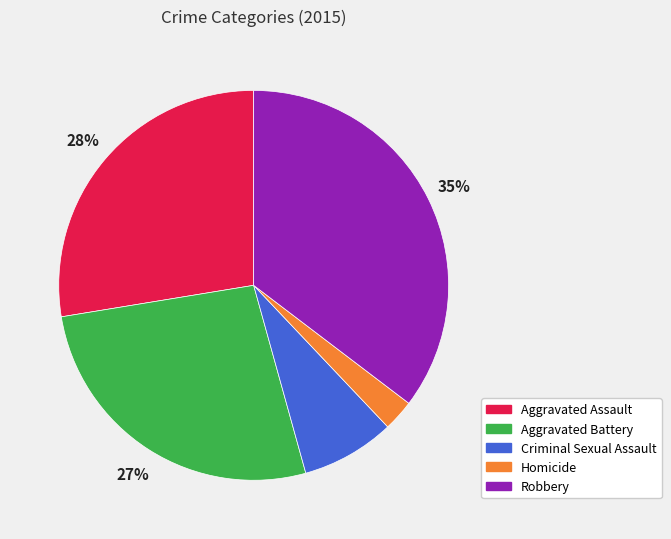

Between Aggravated Battery and Robbery, which is larger?

Robbery